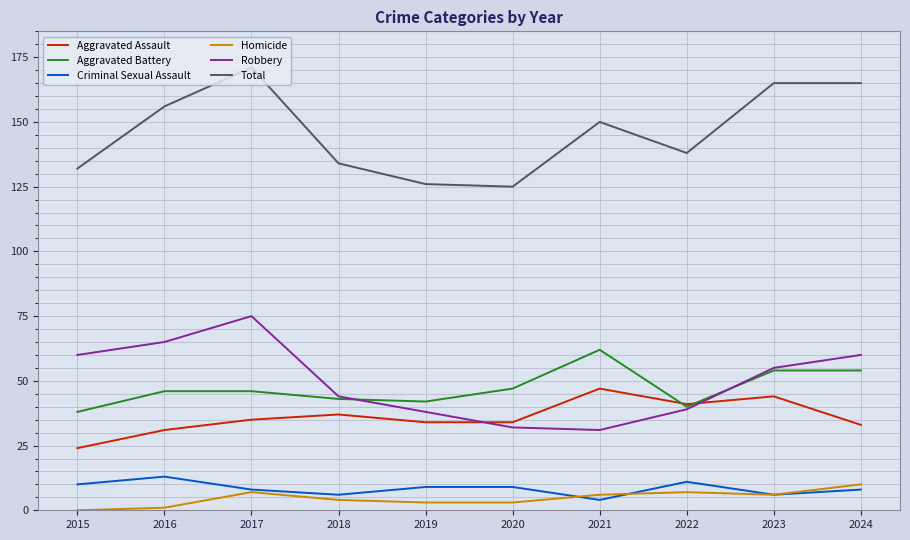

List the series in order of their peak value, lowest first.

Homicide, Criminal Sexual Assault, Aggravated Assault, Aggravated Battery, Robbery, Total